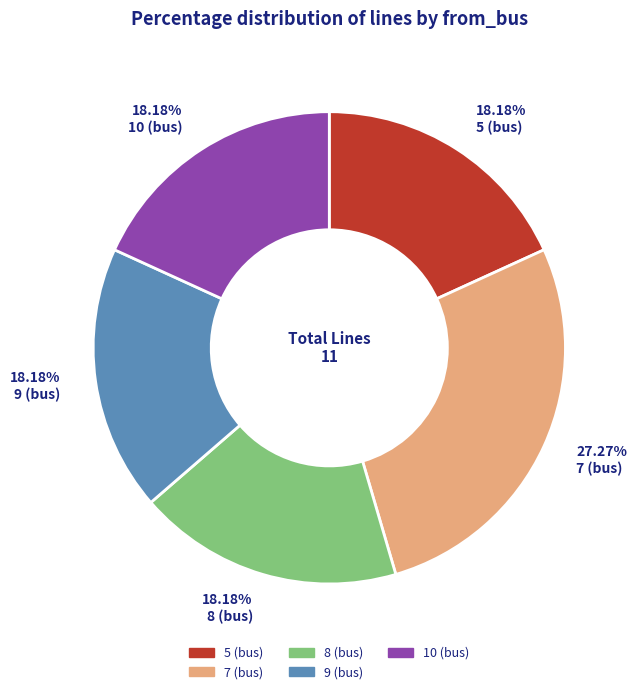

Which slice is the largest?

7 (bus)